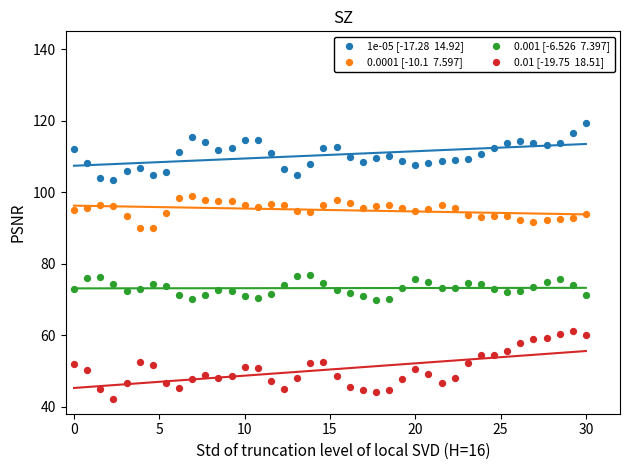

Across all data points, what is the range of Y values (max minus min)?

77.3